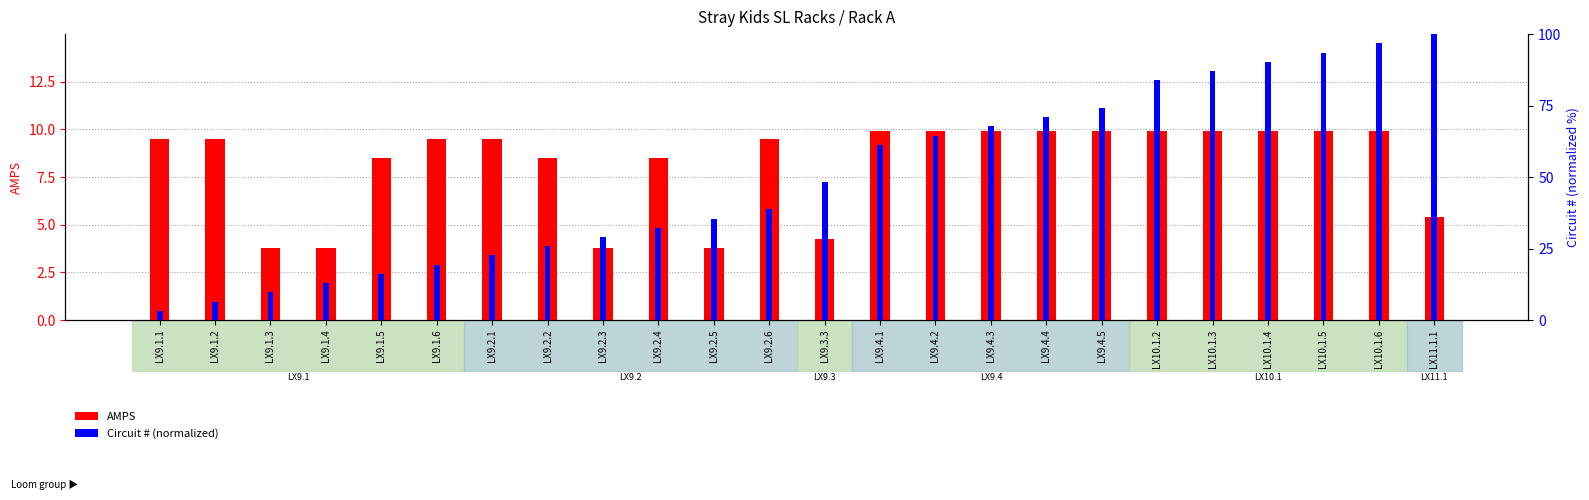

How many groups of bars are there?

24